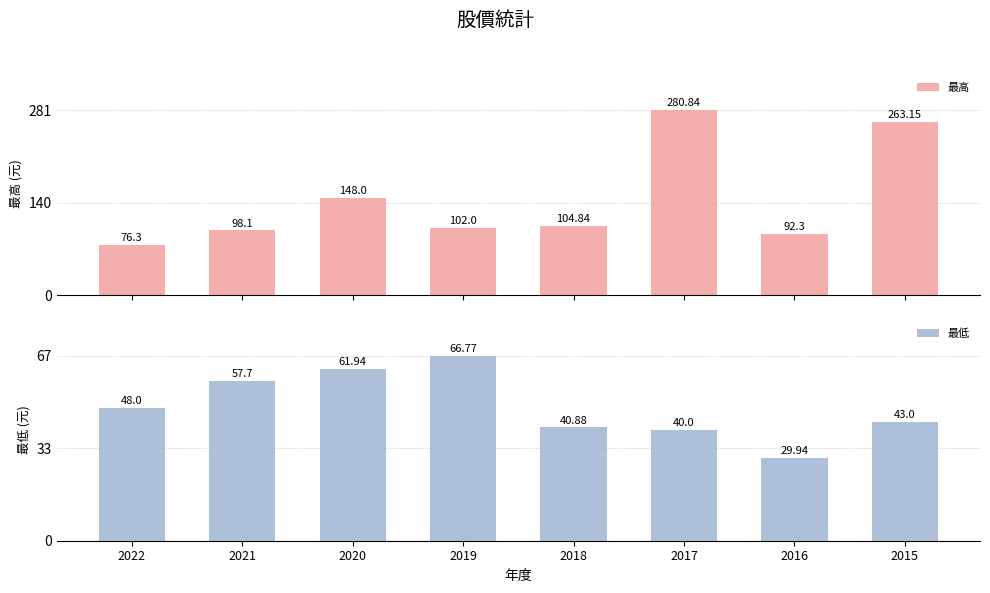

What is the maximum value for 最低?

66.8